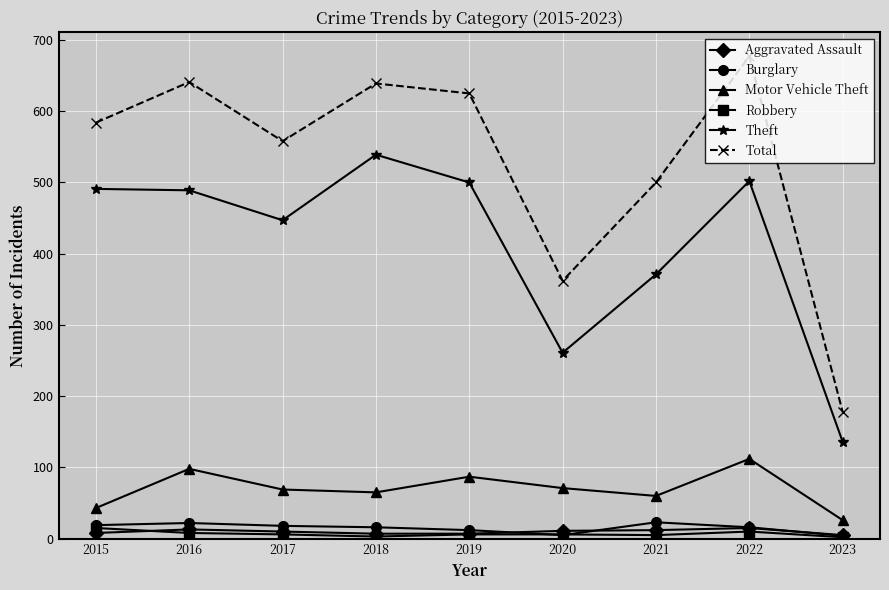

Which series has the widest spread of values?

Total